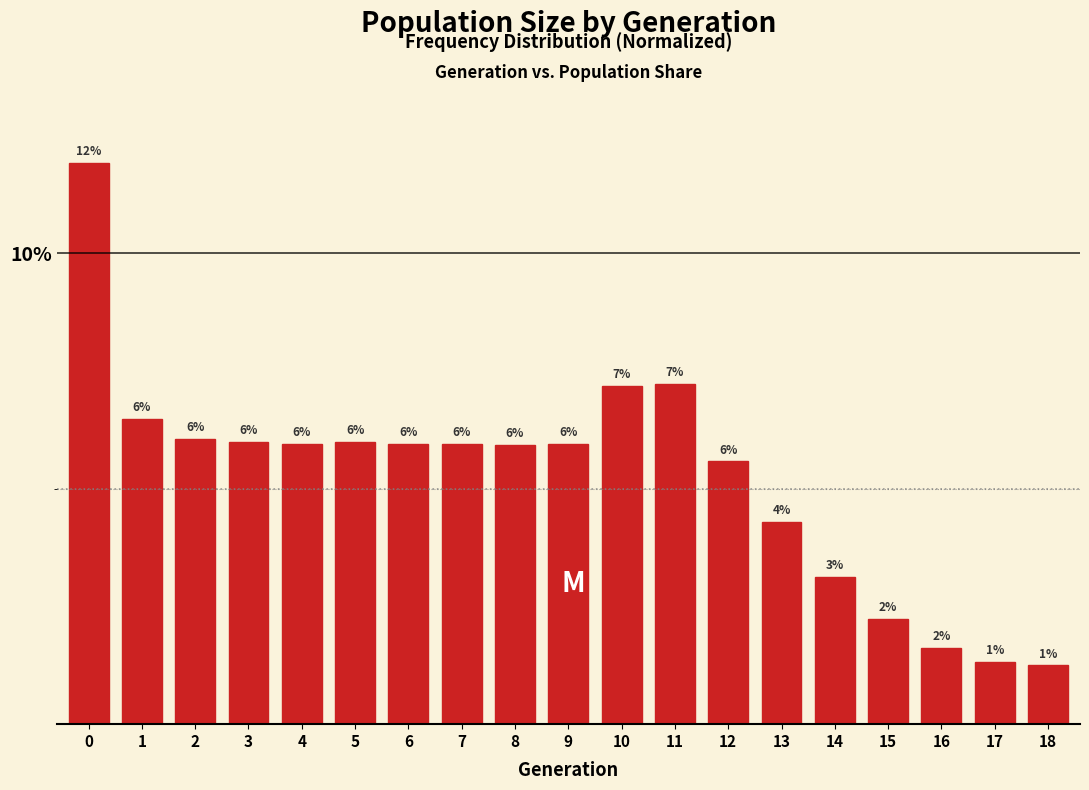

What is the value of the 2nd bar from the left?

6.5